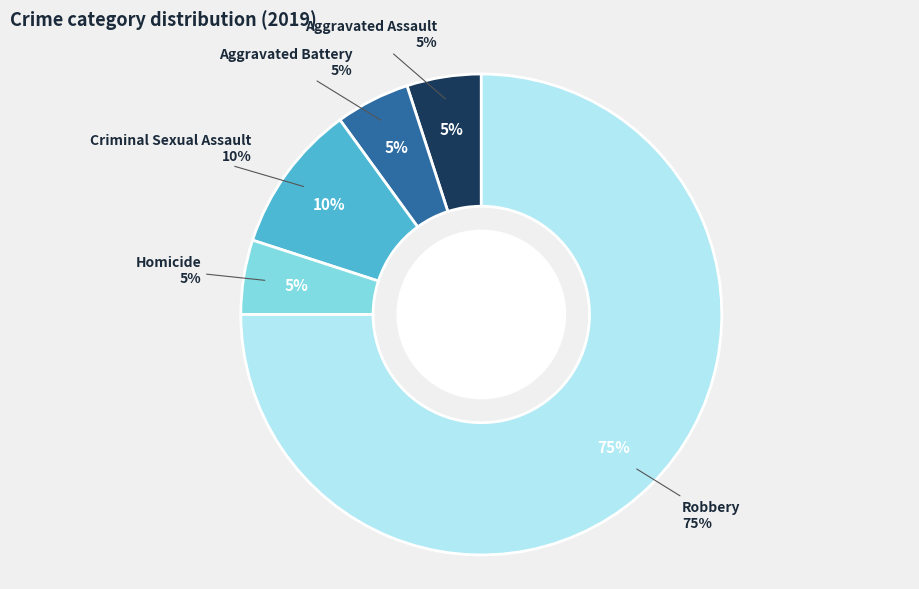

What portion of the pie excludes Robbery?

25.0%